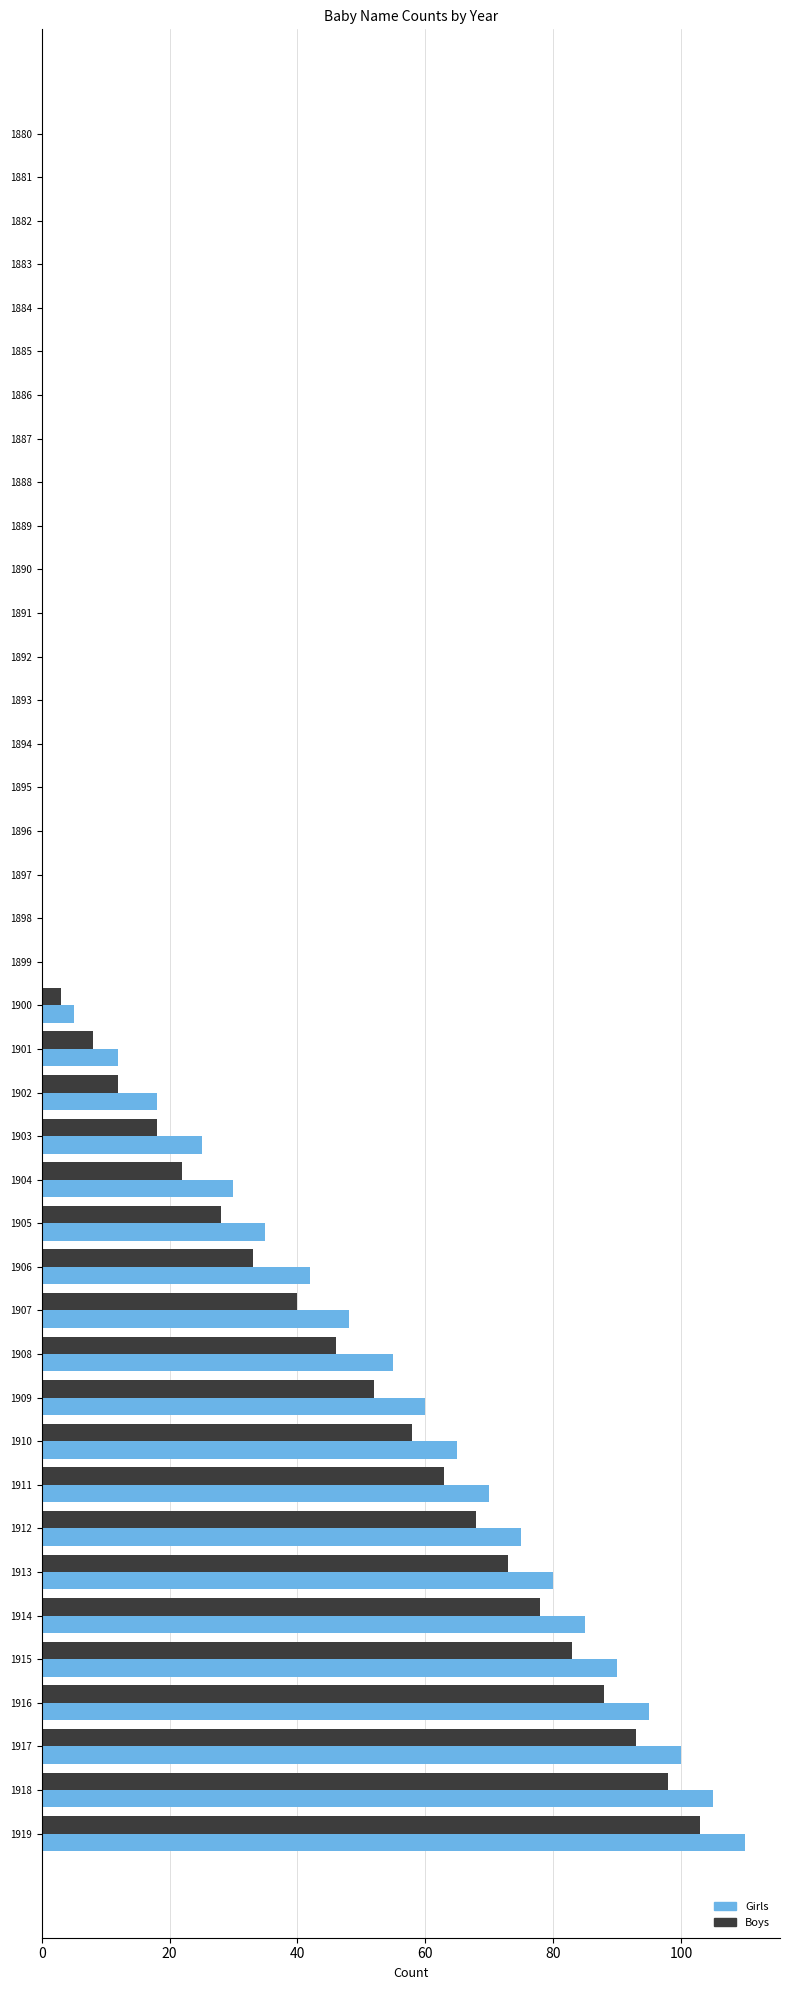

How many categories are shown in the chart?

40